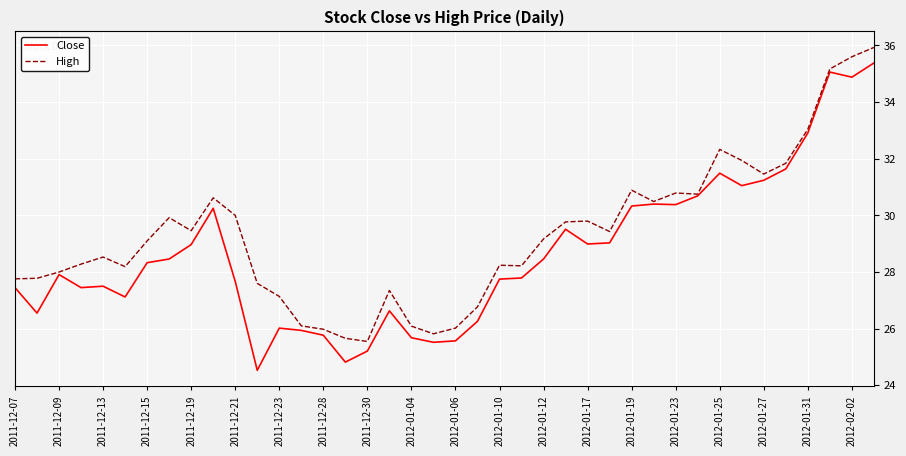

Is this an area chart (filled region under the line)?

No